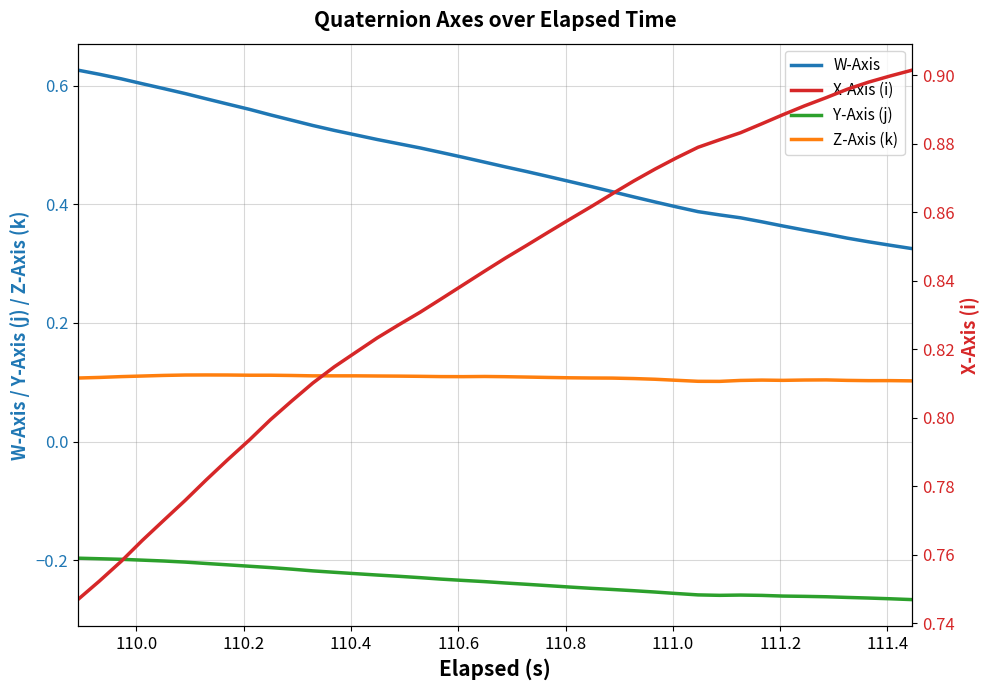

True or false: Y-Axis (j) and Z-Axis (k) cross at least once.

False